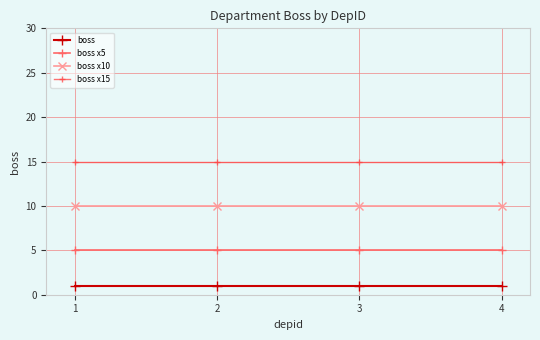

Which series has the largest total across all categories?

boss x15